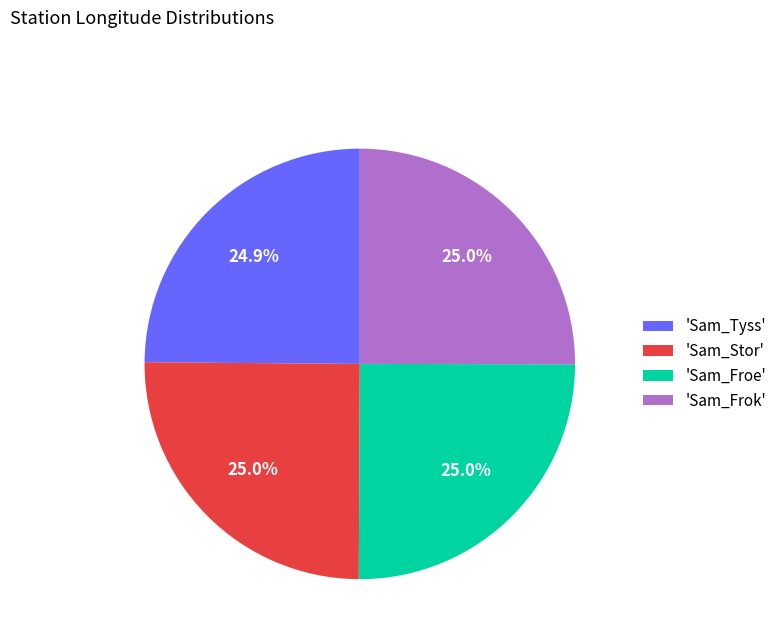

Does 'Sam_Froe' account for over 50% of the chart?

No